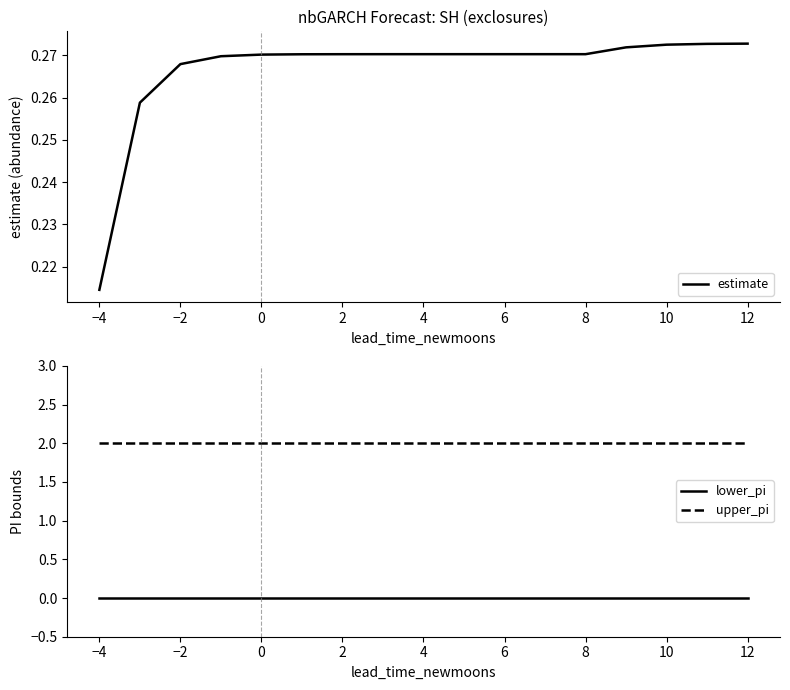

Where is estimate nearest to the value 0?

−4